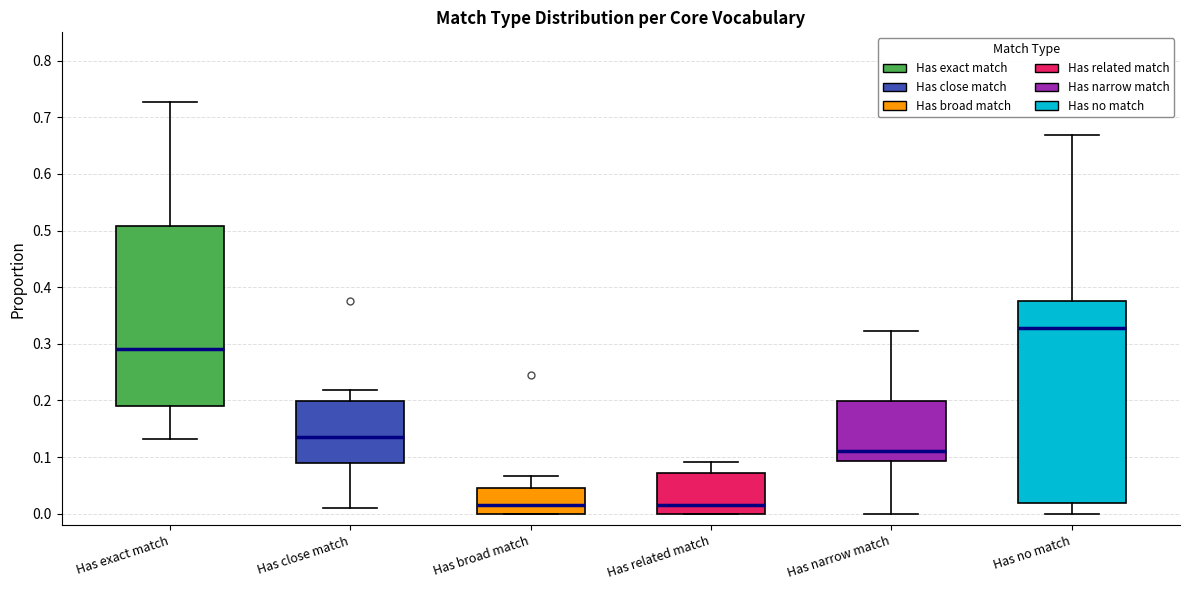

Reading left to right, transcribe this box plot: for each box, give where its median line is, the range the box spans, and where its two whiskers end, as read against the y-axis. The values are not printed on the chart, so give them approximately, as read against the axis.

Has exact match: median 0.29, box 0.19 to 0.51, whiskers 0.13 to 0.73
Has close match: median 0.14, box 0.09 to 0.20, whiskers 0.01 to 0.22
Has broad match: median 0.01, box 0.00 to 0.04, whiskers 0.00 to 0.07
Has related match: median 0.02, box 0.00 to 0.07, whiskers 0.00 to 0.09
Has narrow match: median 0.11, box 0.09 to 0.20, whiskers 0.00 to 0.32
Has no match: median 0.33, box 0.02 to 0.38, whiskers 0.00 to 0.67